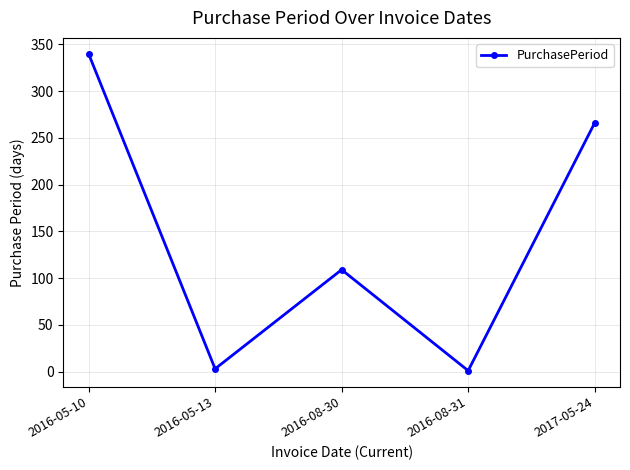

How many series are shown in this chart?

1